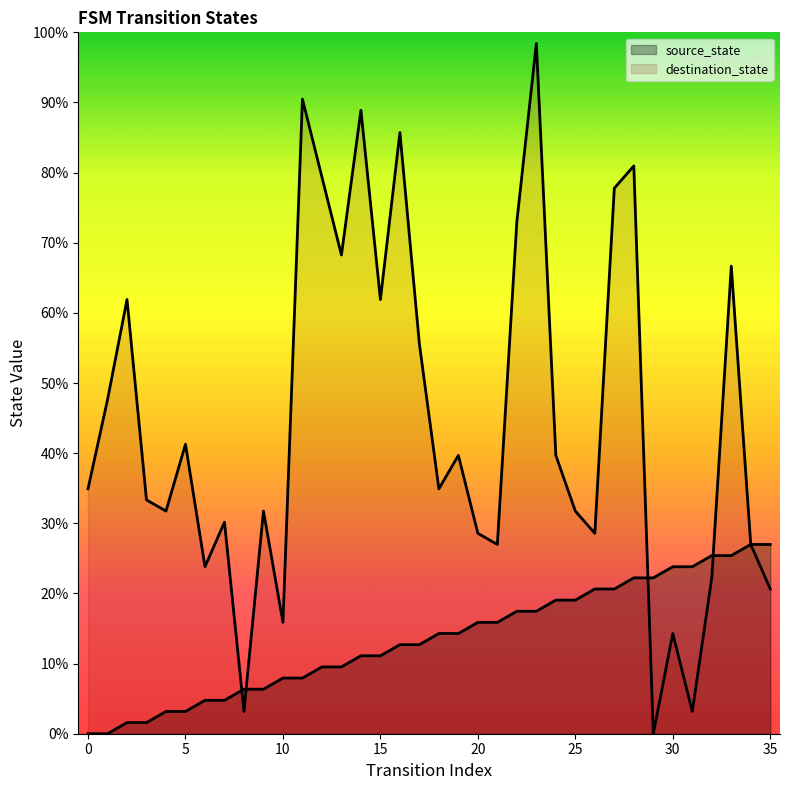

At which category is the sum across all series the highest?

23